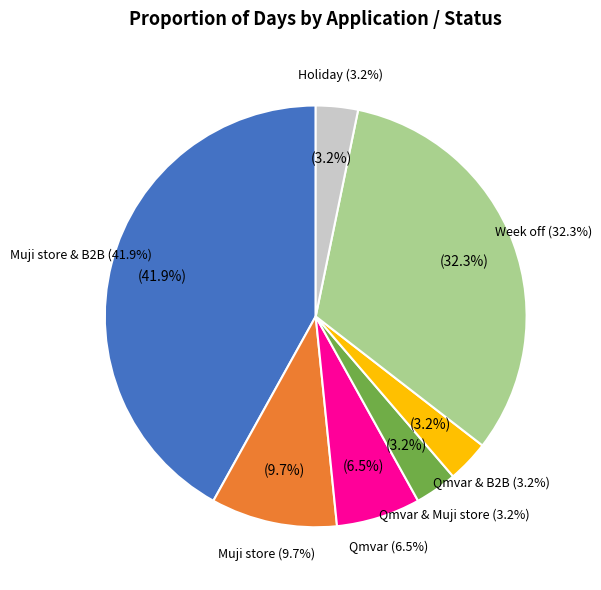

Do Muji store & B2B and Week off together represent more than half of the pie?

Yes